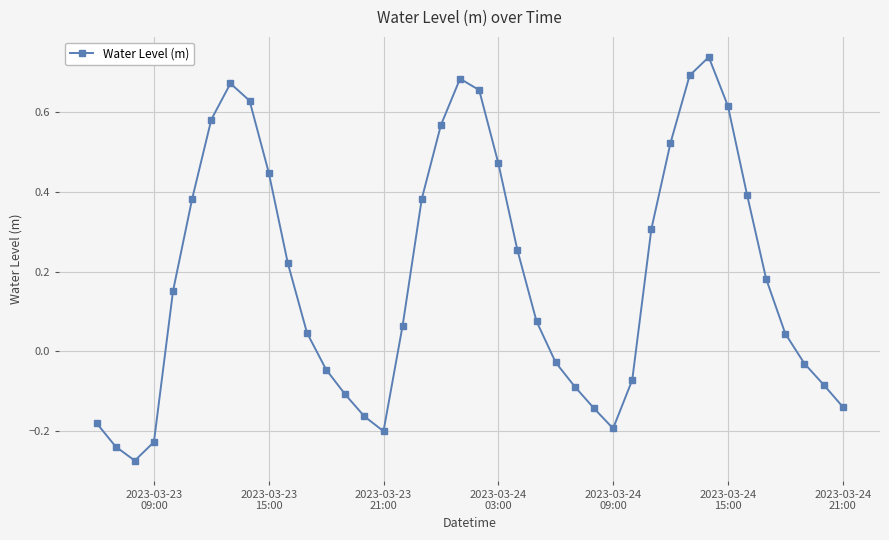

How many interior local valleys (lower than both neighbors) does the data have?

3